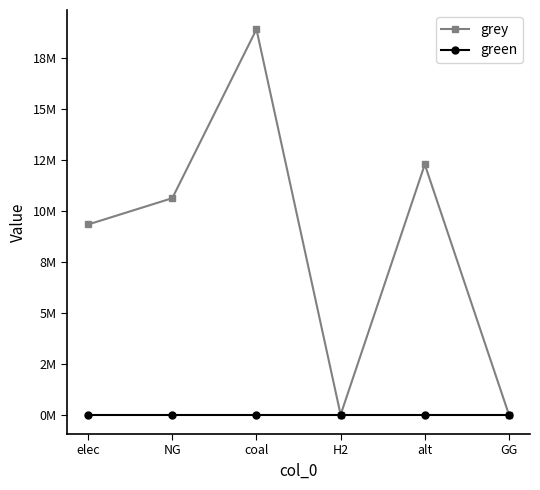

What is the label of the 3rd point from the left?

coal